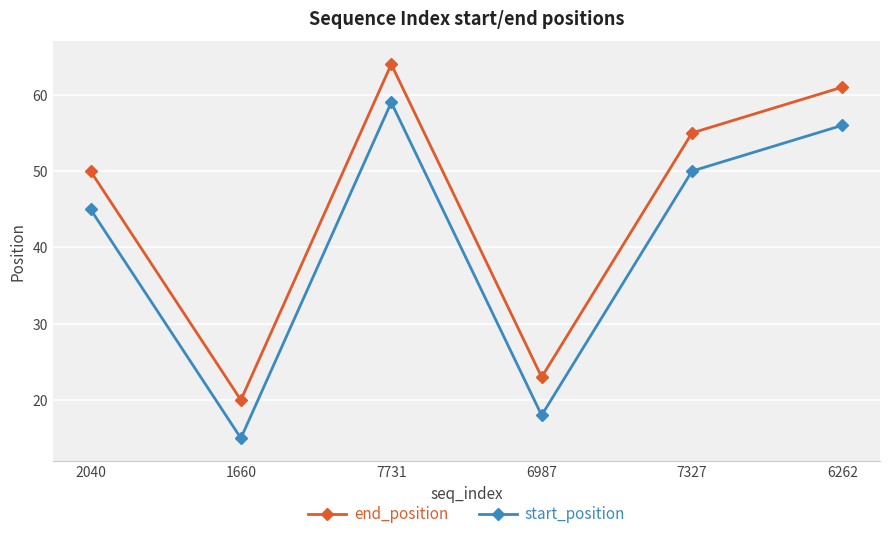

Which label corresponds to the smallest value in the chart?

1660